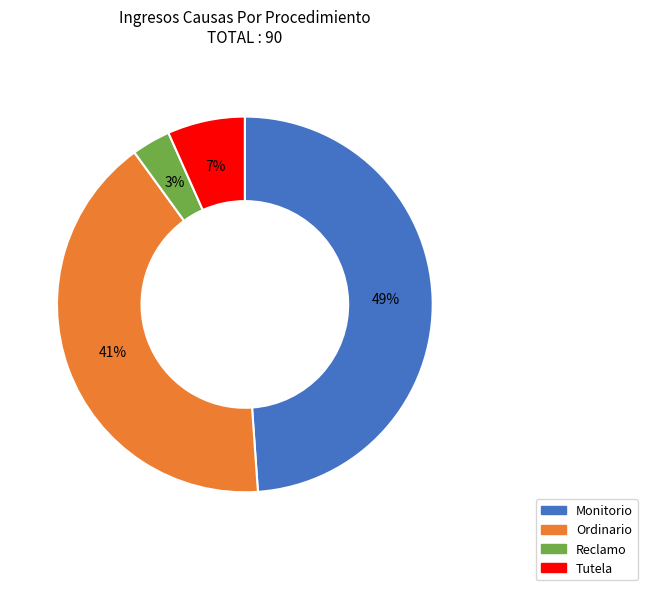

Which has a higher value, Ordinario or Reclamo?

Ordinario